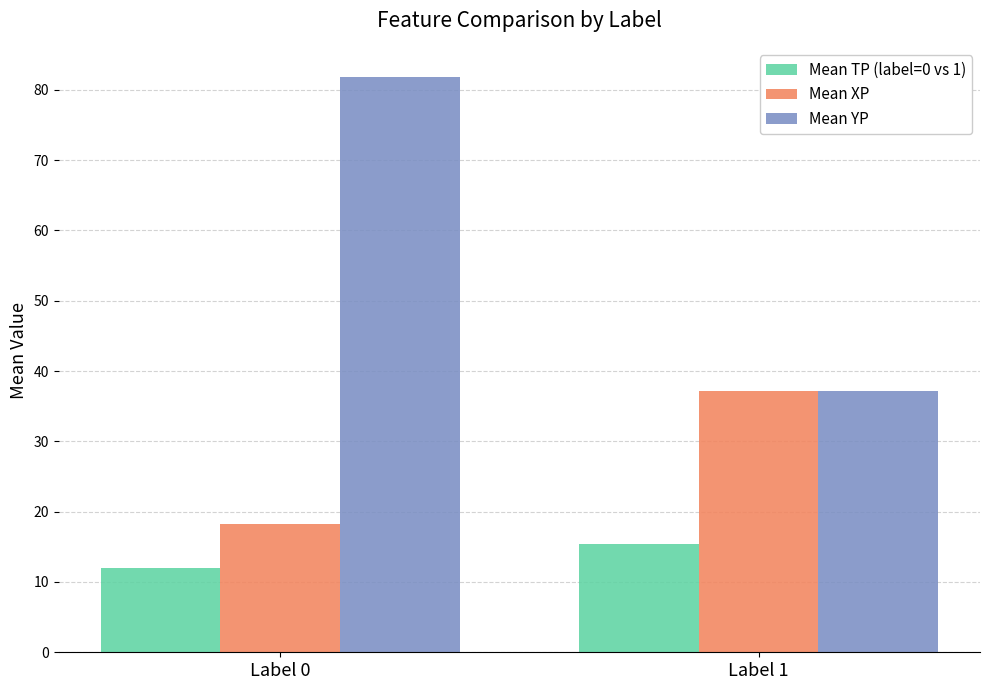

Is it true that Mean YP equals 143.3 at Label 0?

False